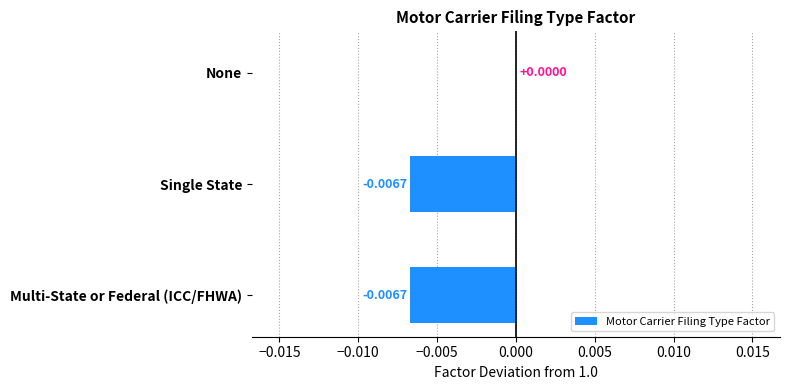

Which has a higher value, Multi-State or Federal (ICC/FHWA) or None?

None